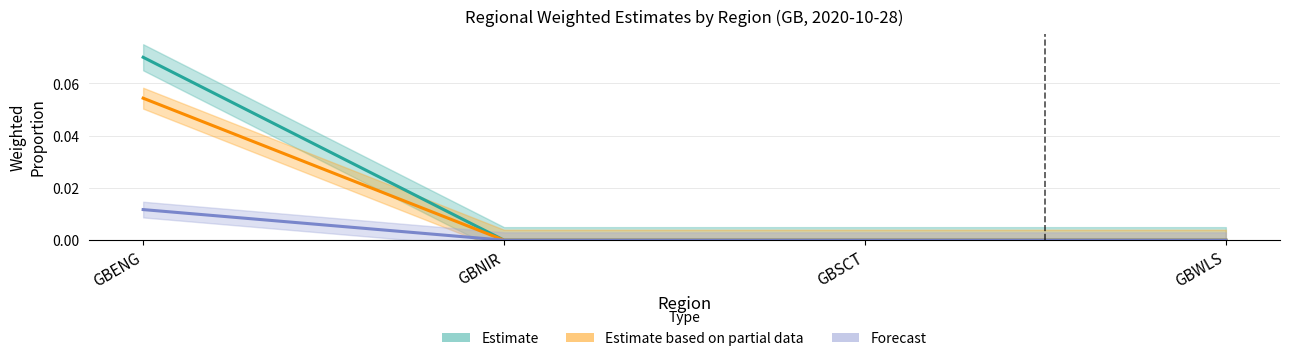

Reading left to right, extract all data points from this chart.

p_w_regs_only: 0.1	0.0	0.0	0.0
p_m_regs_only: 0.1	0.0	0.0	0.0
recent_p_w_regs_only: 0.0	0.0	0.0	0.0